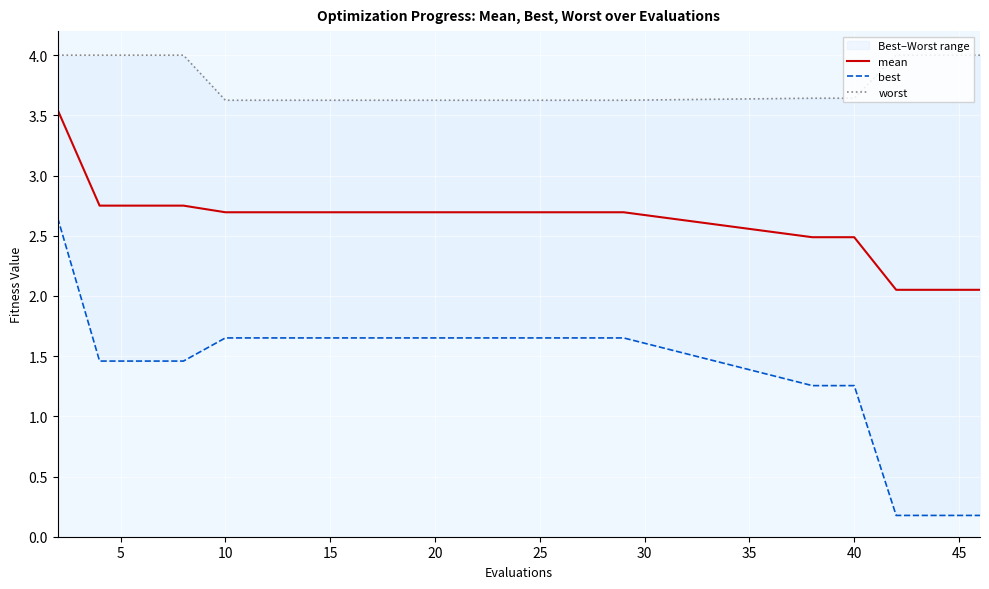

What is the average value of the mean series?

2.6